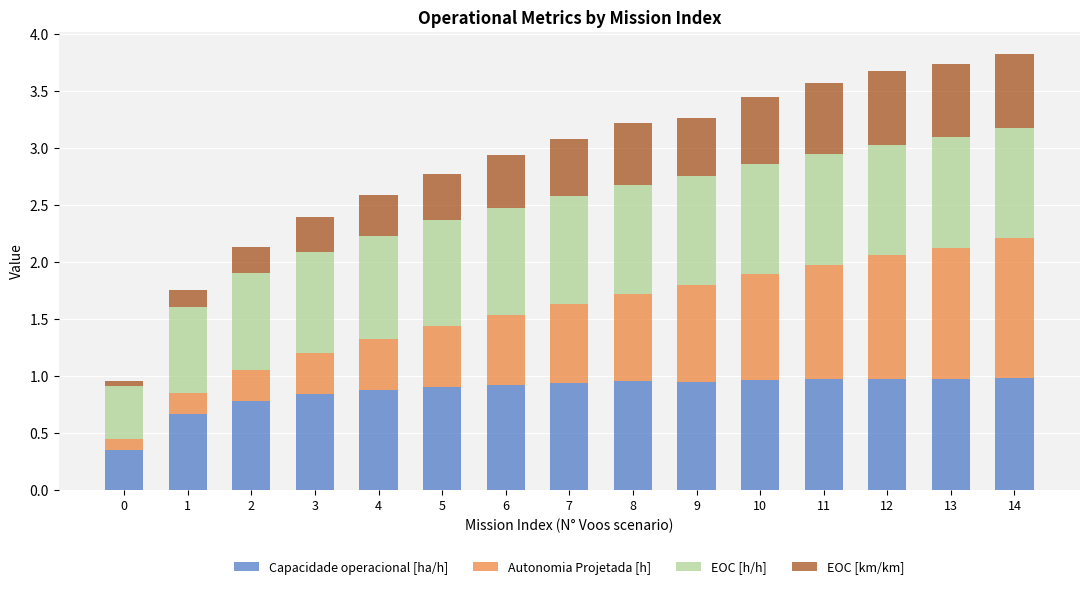

Does the chart contain stacked bars?

Yes